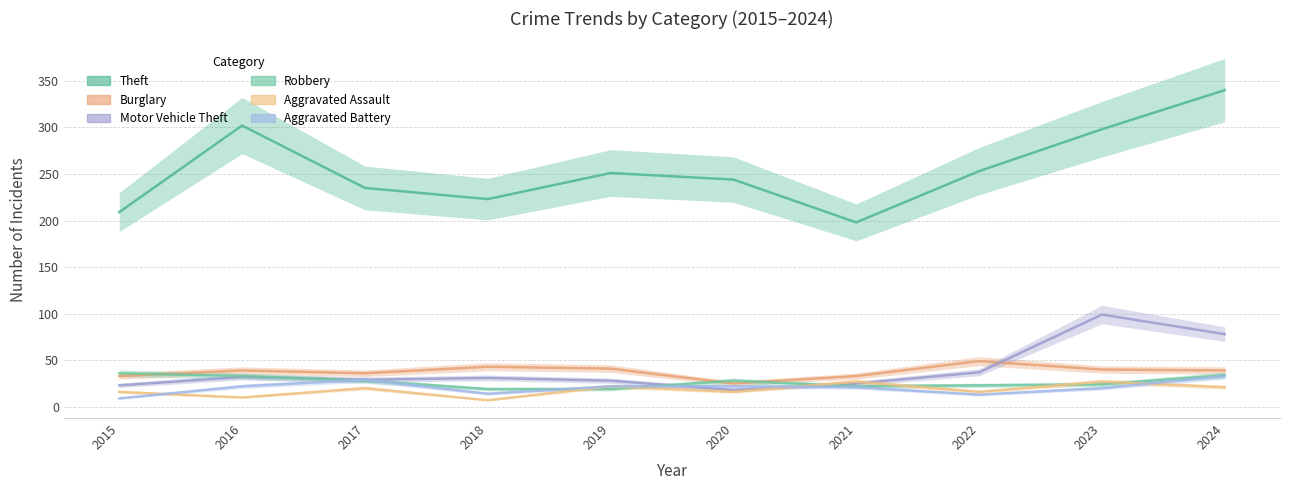

Reading left to right, list all the values displayed in this chart.

Theft: 209	302	235	223	251	244	198	253	298	340
Burglary: 33	39	36	43	41	25	33	49	40	39
Motor Vehicle Theft: 23	32	29	31	28	18	25	37	99	78
Robbery: 36	33	28	19	19	28	22	23	24	34
Aggravated Assault: 16	10	20	7	22	16	27	16	27	21
Aggravated Battery: 9	22	29	14	22	22	21	13	20	33